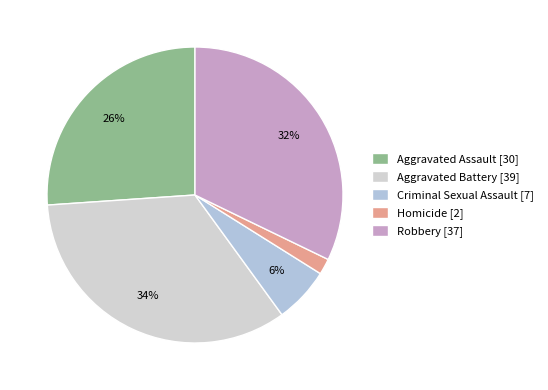

True or false: Aggravated Assault accounts for 18% of the total.

False